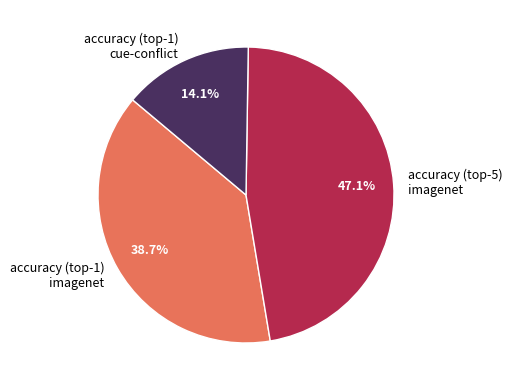

What is the largest slice in the pie chart?

accuracy (top-5) imagenet